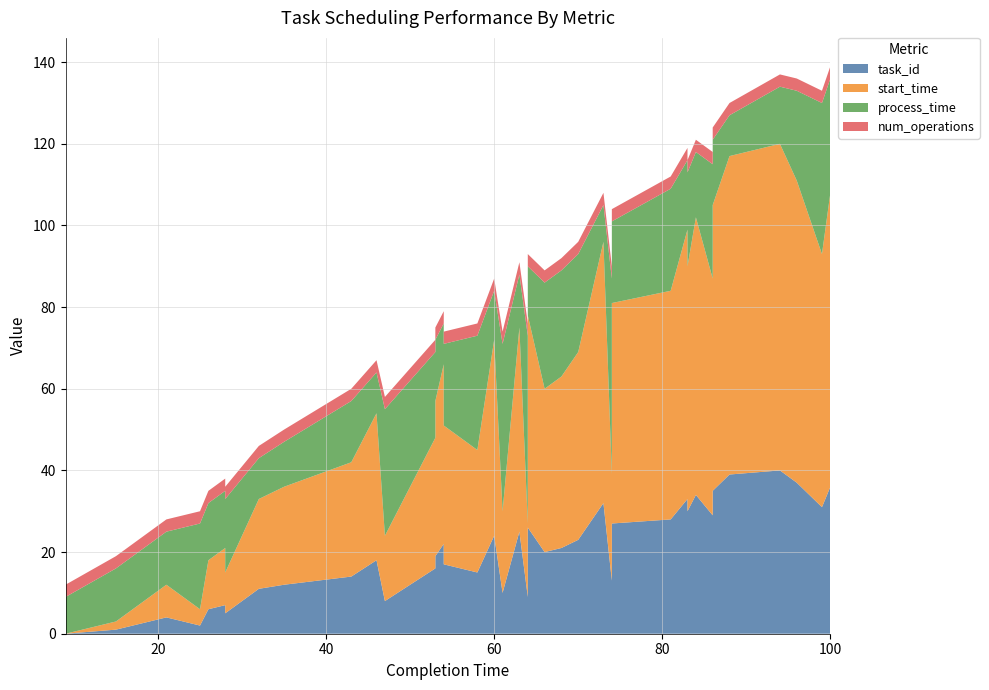

Reading left to right, list all the values displayed in this chart.

task_id: 0	1	3	4	2	6	7	5	11	12	14	18	8	16	19	22	17	15	24	10	25	9	26	20	21	23	32	13	27	28	33	30	34	29	35	39	40	37	31	36
start_time: 0	2	6	8	4	12	14	10	22	24	28	36	16	32	38	44	34	30	48	20	50	18	52	40	42	46	64	26	54	56	66	60	68	58	70	78	80	74	62	72
process_time: 9	13	13	13	21	14	14	18	10	11	15	10	31	21	15	10	20	28	12	41	13	46	12	26	26	24	9	48	20	25	17	23	16	28	16	10	14	22	37	28
num_operations: 3	3	3	3	3	3	3	3	3	3	3	3	3	3	3	3	3	3	3	3	3	3	3	3	3	3	3	3	3	3	3	3	3	3	3	3	3	3	3	3